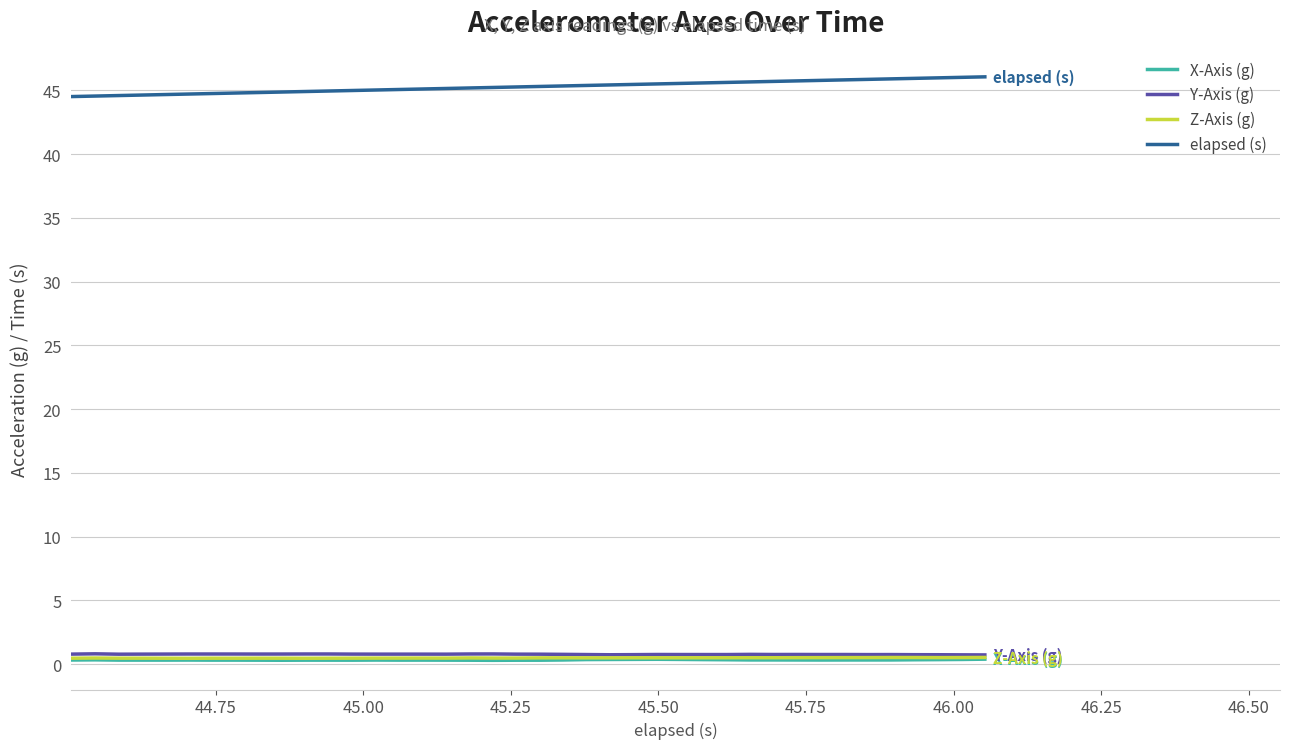

At how many categories does at least one series exceed 29?

40